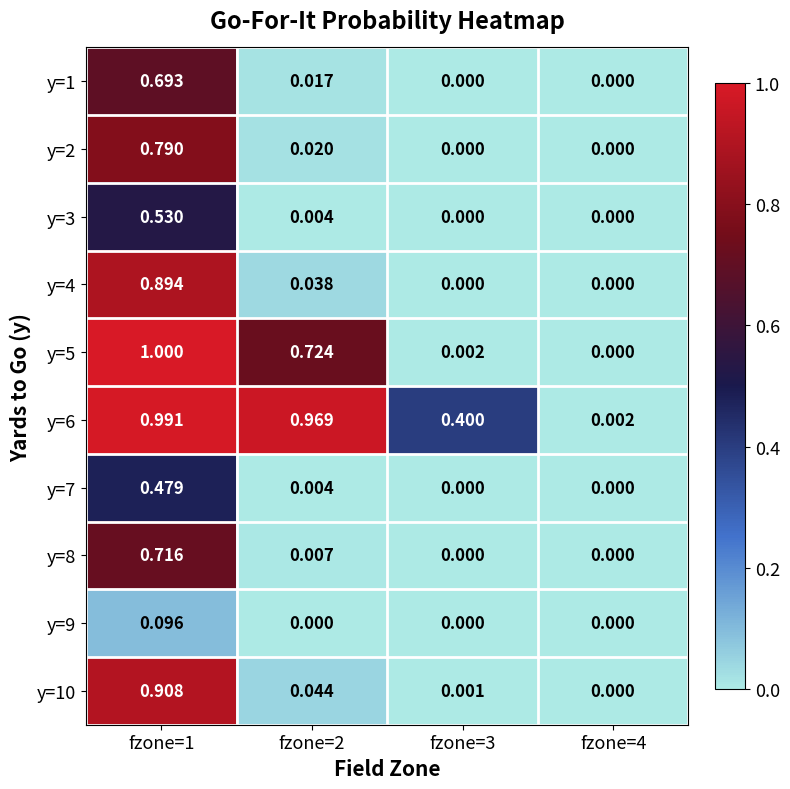

What is the total value across all series at fzone=3?

0.4